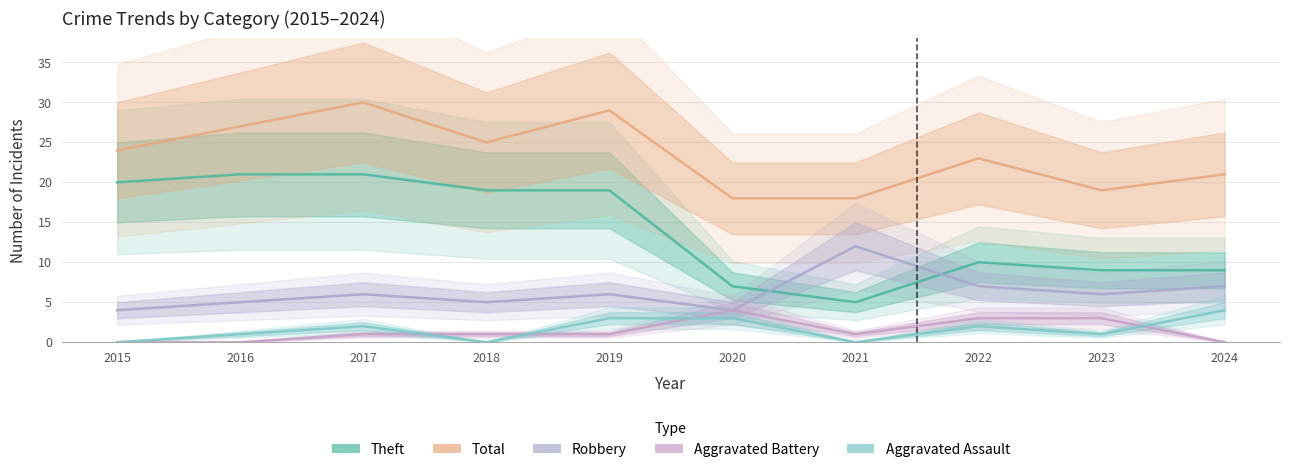

Between 2022 and 2019, which is larger?

2019